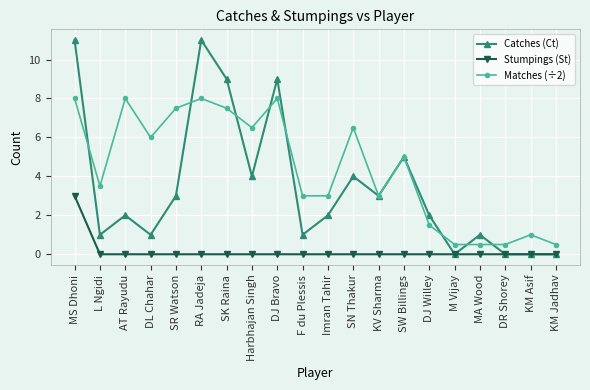

List the series in order of their peak value, lowest first.

Stumpings (St), Matches (÷2), Catches (Ct)